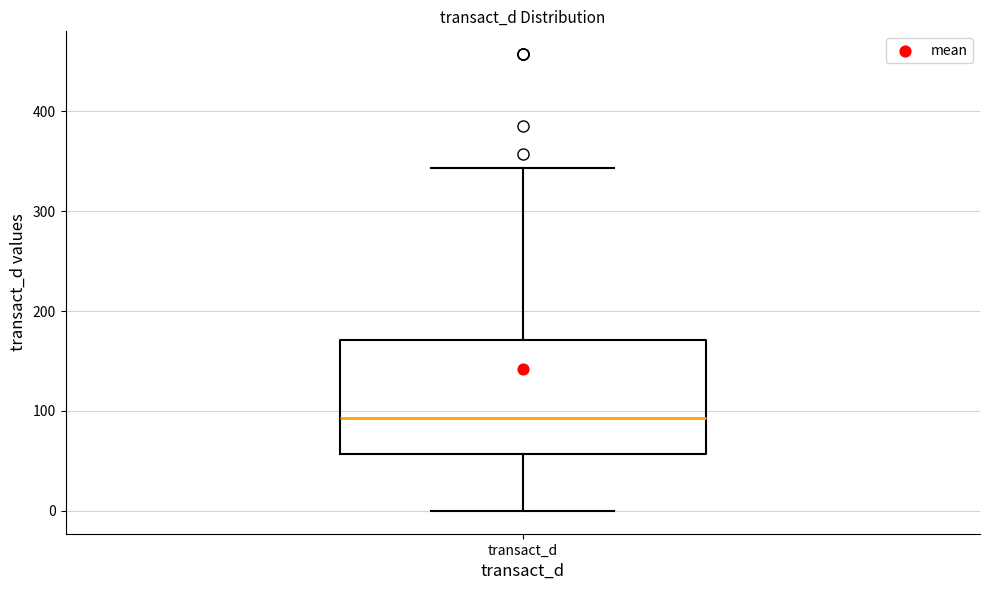

Transcribe this box plot: give where the median line is, the range the box spans, and where the two whiskers end, as read against the y-axis. The values are not printed on the chart, so give them approximately, as read against the axis.

median 90, box 60 to 170, whiskers 0 to 340